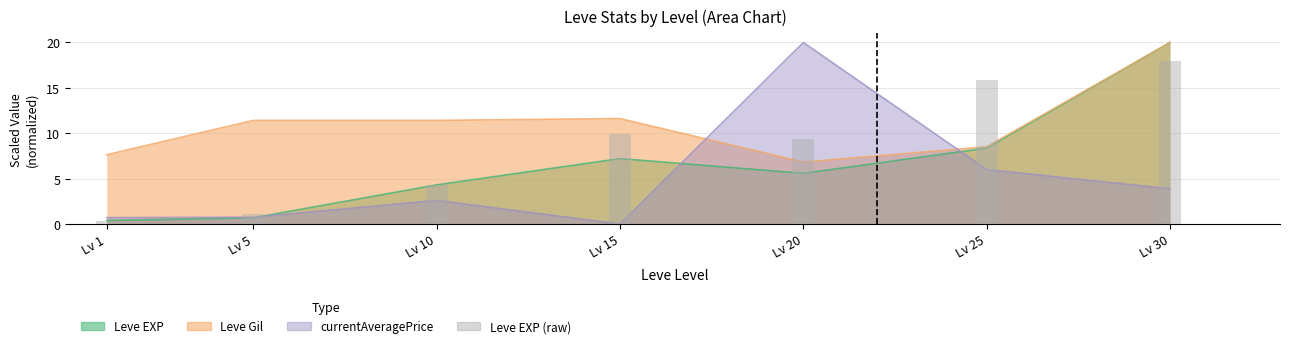

Approximately how many times larger is the value at Lv 5 compared to Lv 25?

0.1